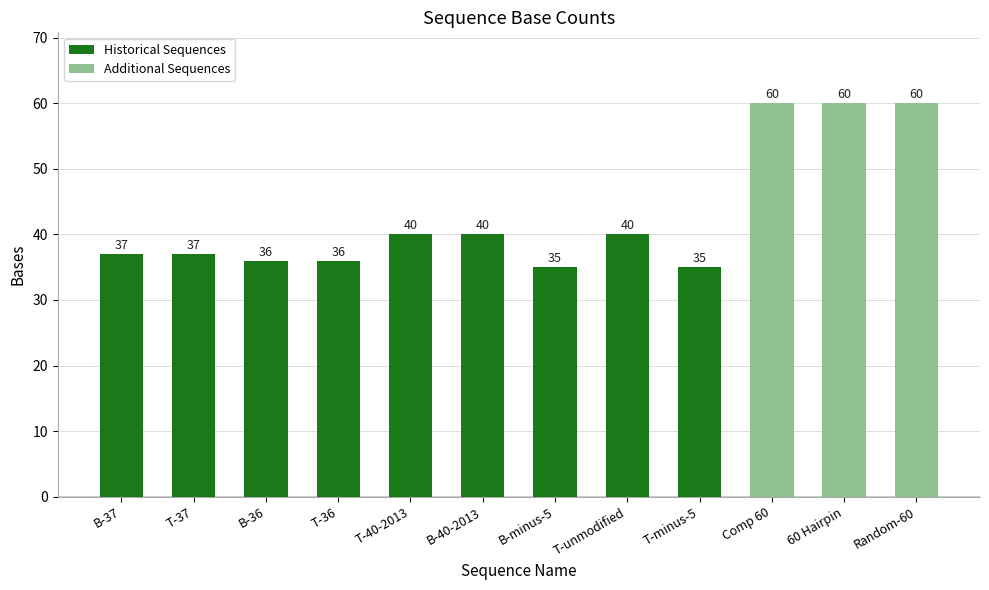

Does the chart contain any negative values?

No